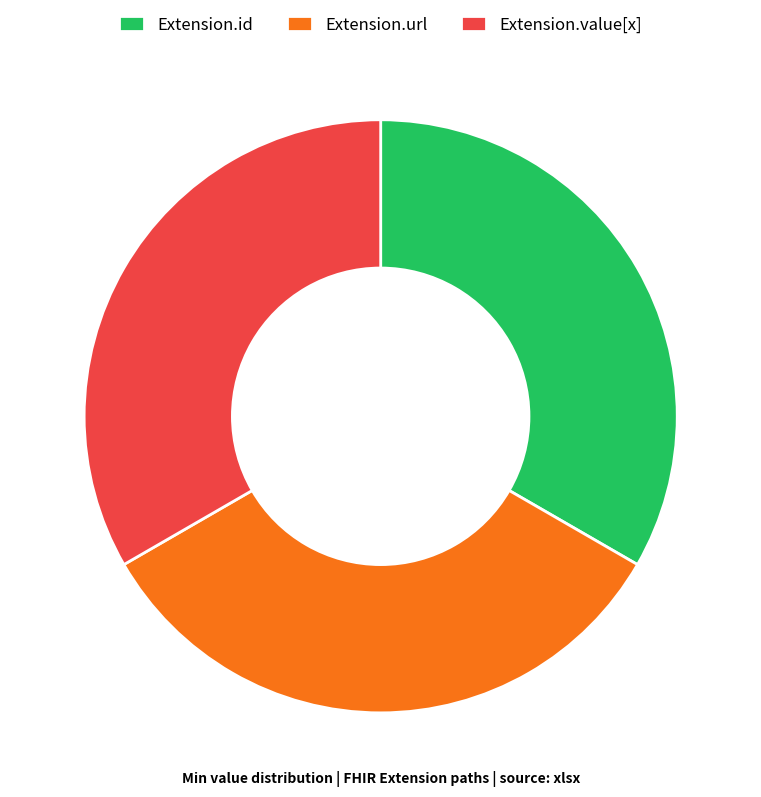

The Extension.value[x] slice represents 33% of the pie. True or false?

True